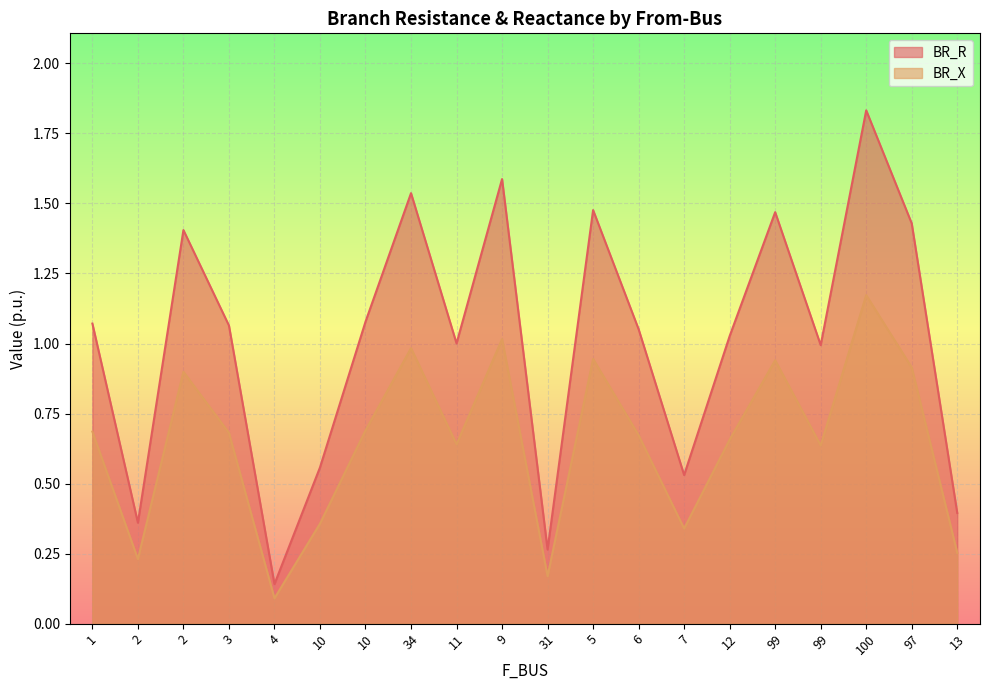

Rank the series at 2 from highest to lowest value.

BR_R, BR_X